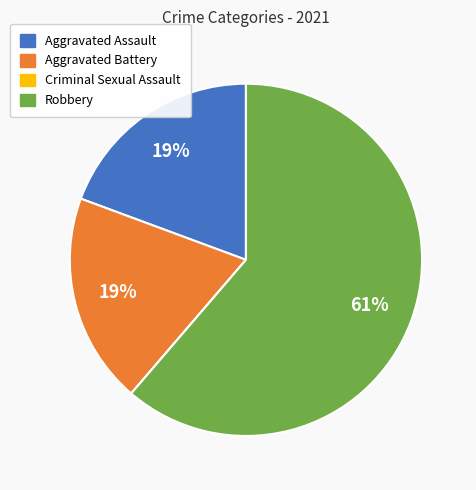

Combined, do Robbery and Aggravated Assault account for over 50%?

Yes